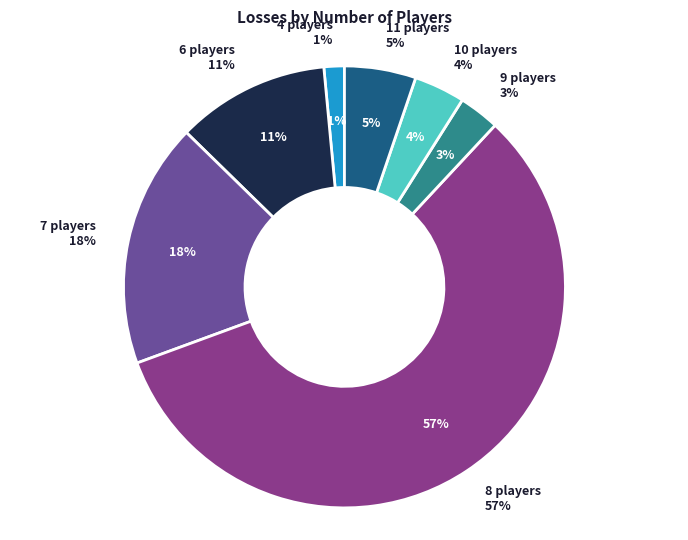

Which category accounts for the majority?

8 players